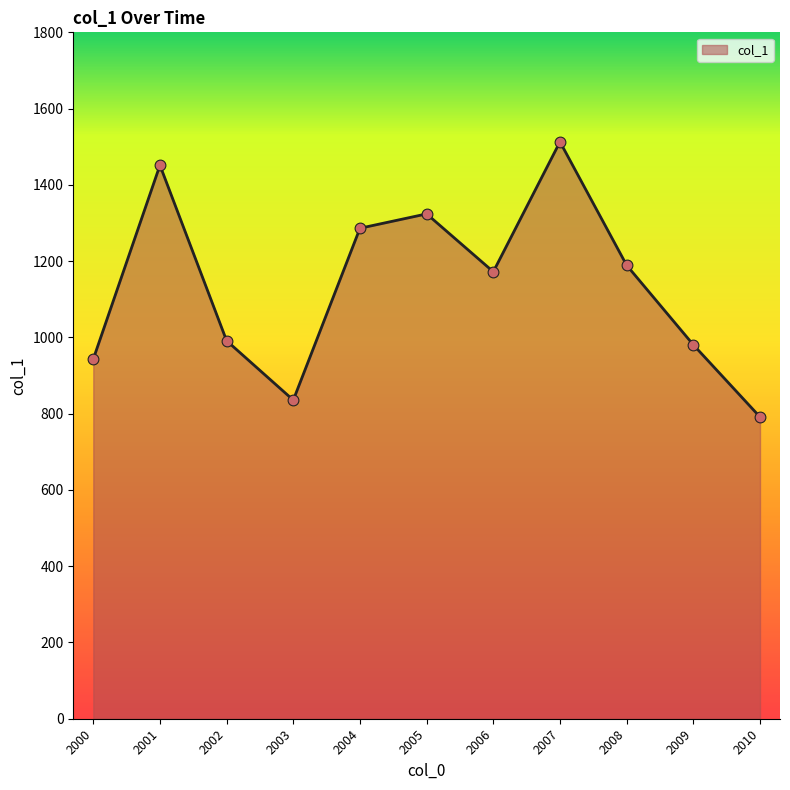

Which has a higher value, 2007 or 2005?

2007